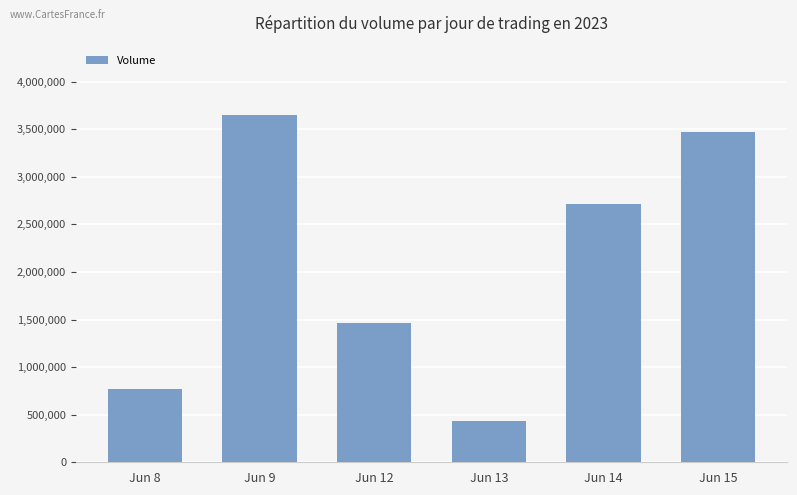

At which label does the data first exceed 2713415?

Jun 9